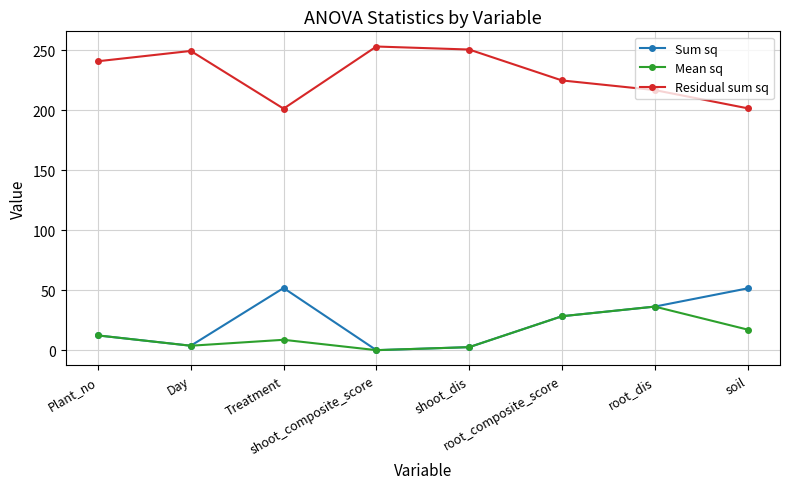

True or false: Mean sq has more than 0 interior local peaks.

True